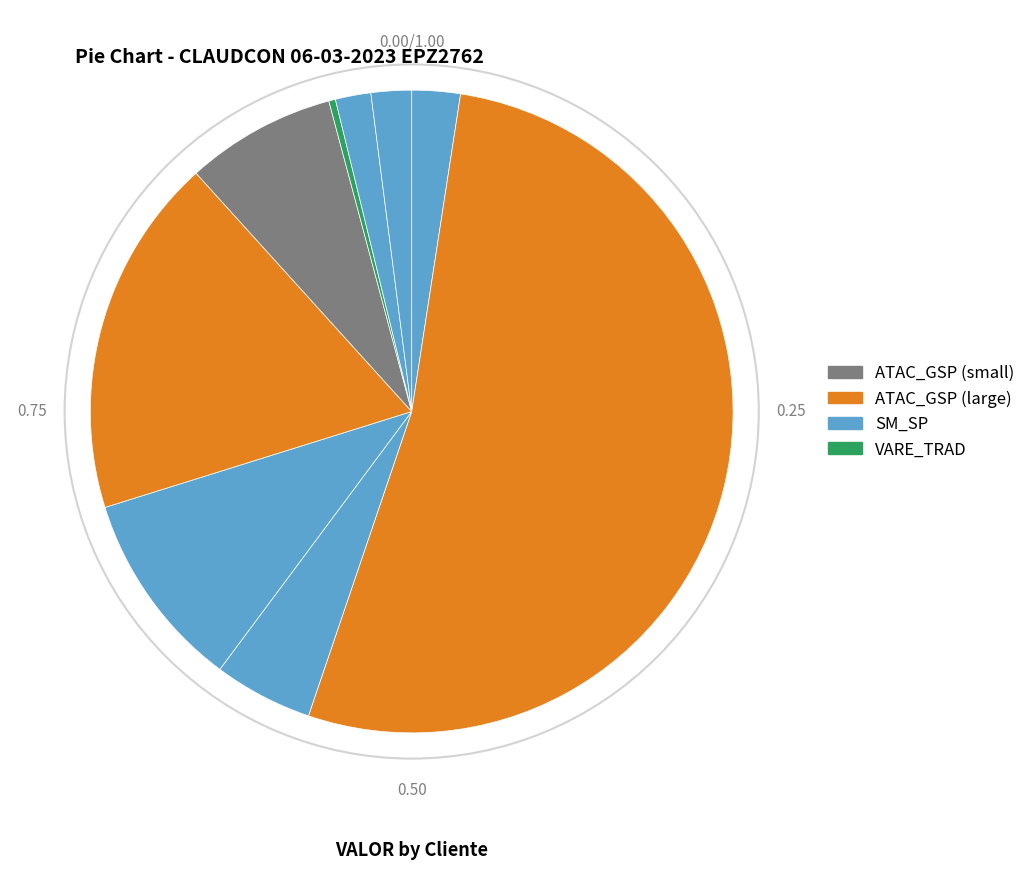

How many segments does this pie chart have?

9